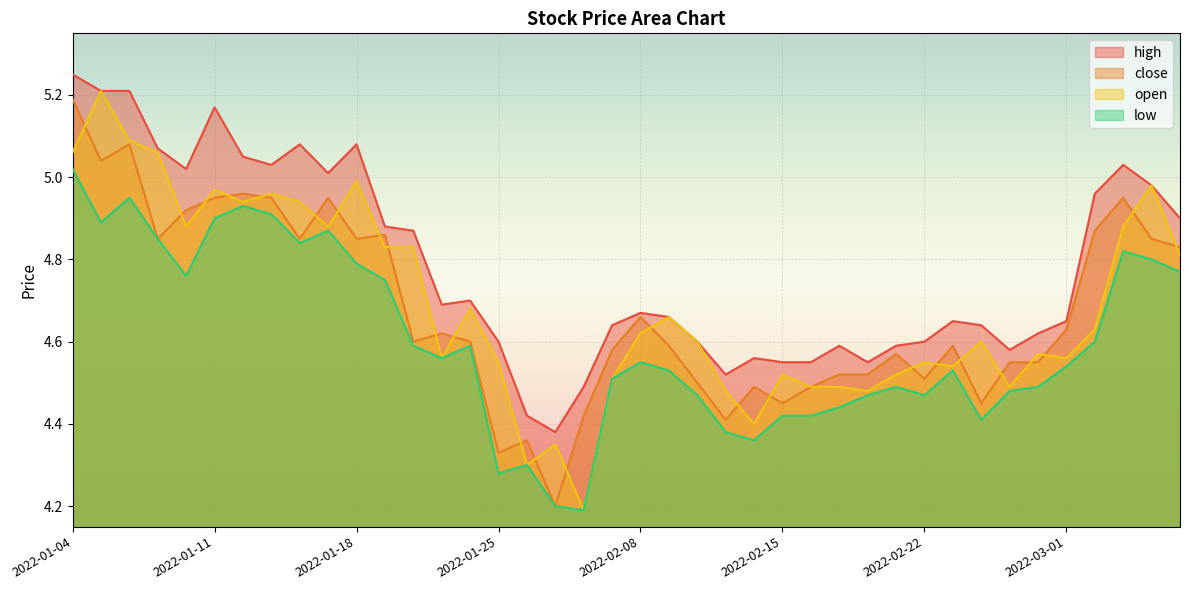

Read the open value at 2022-01-20.

4.8